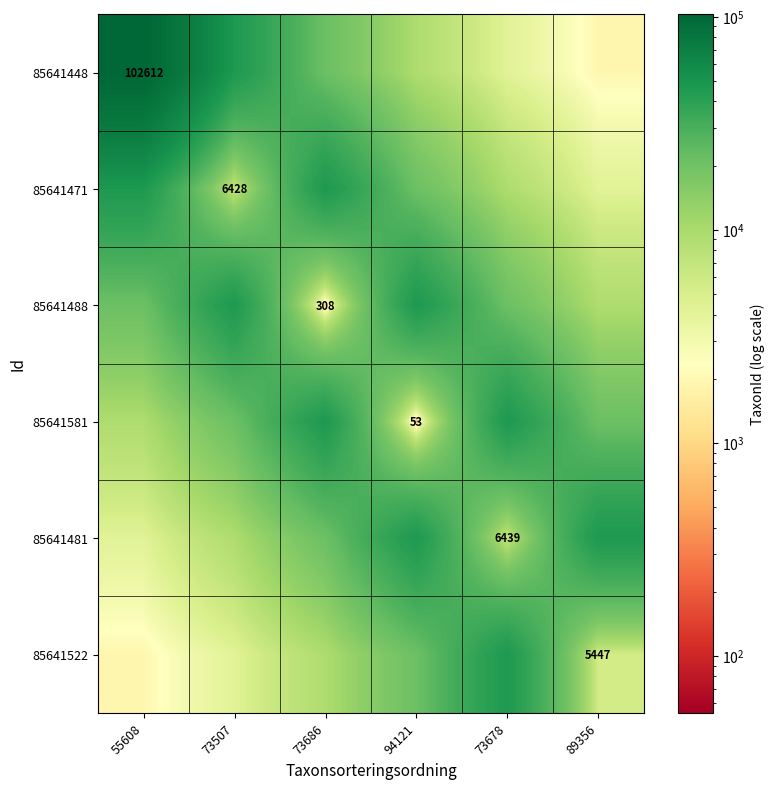

Is it true that 85641488 equals 20718.0 at 55608?

True